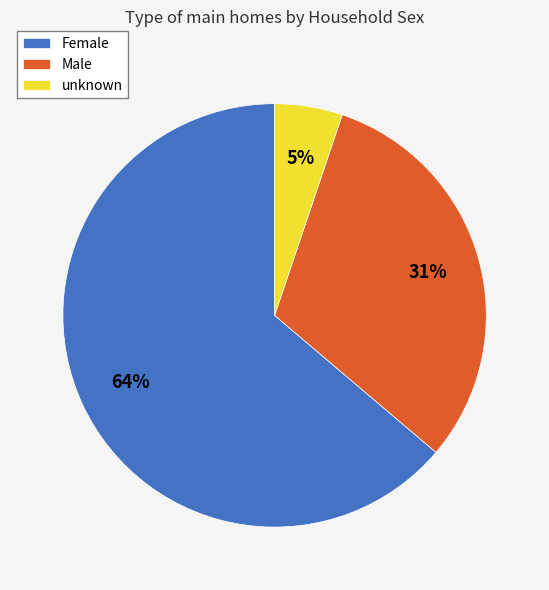

Is it true that Male is 17% of the pie?

False